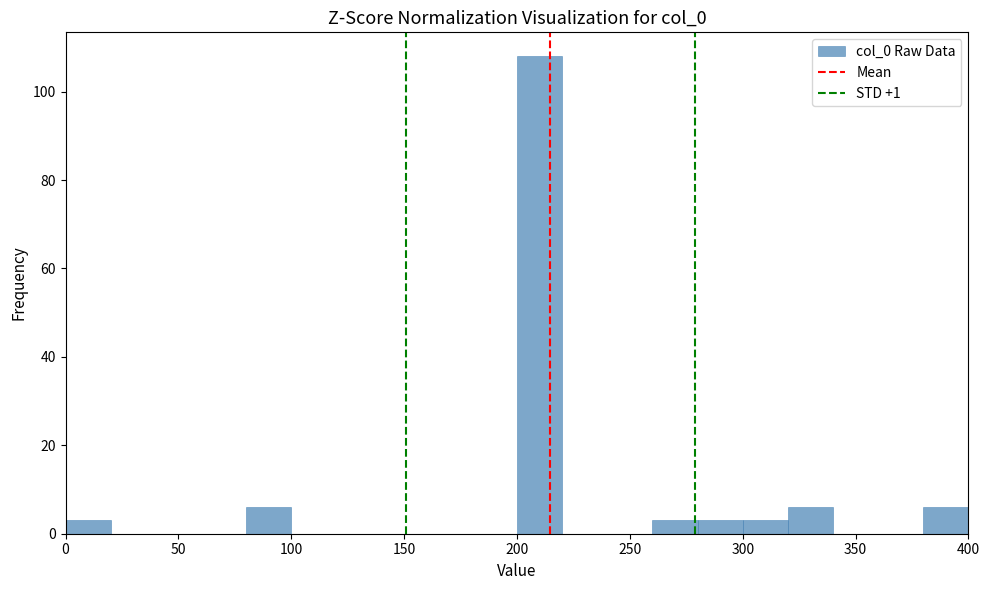

What is the height of the bar covering 280 to 300 on the x-axis? The values are not printed on the chart, so give them approximately, as read against the axis.

4